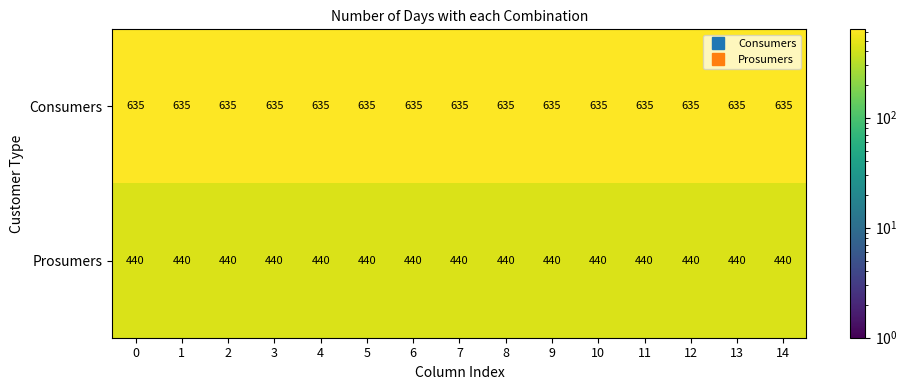

Rank the series at 2 from highest to lowest value.

Consumers, Prosumers